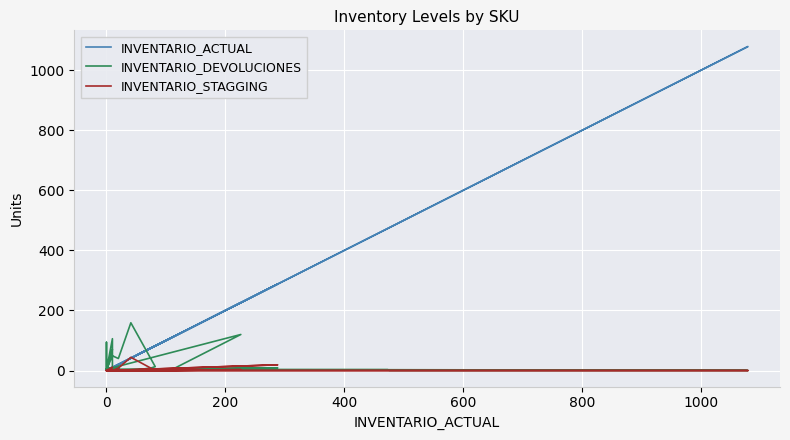

Reading left to right, extract all data points from this chart.

INVENTARIO_ACTUAL: 6	0	0	473	476	1079	1076	0	288	5	0	10	10	0	0	226	109	0	0	0	0	0	0	0	1	21	0	0	10	8	1	10	0	0	10	20	41	82	76	52
INVENTARIO_DEVOLUCIONES: 9	3	2	3	0	0	1	4	9	0	1	0	106	1	4	120	2	1	4	5	94	1	4	3	5	7	4	1	70	64	0	0	4	3	49	40	159	13	9	2
INVENTARIO_STAGGING: 0	0	0	0	0	0	0	0	19	0	0	0	0	0	0	3	0	0	0	0	0	0	0	0	0	1	0	0	11	6	0	0	0	0	0	8	44	0	2	0